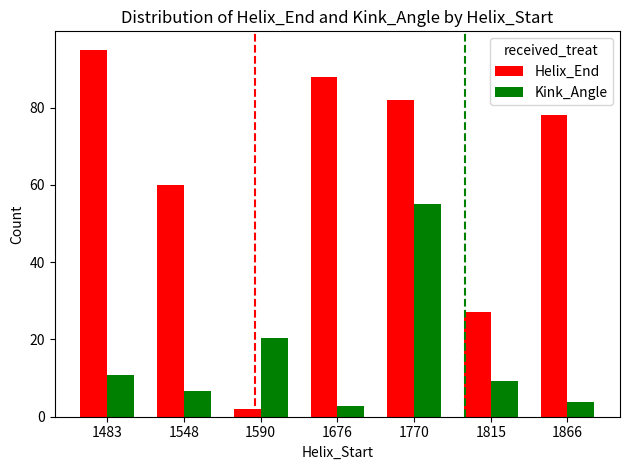

Which series has the widest spread of values?

Helix_End